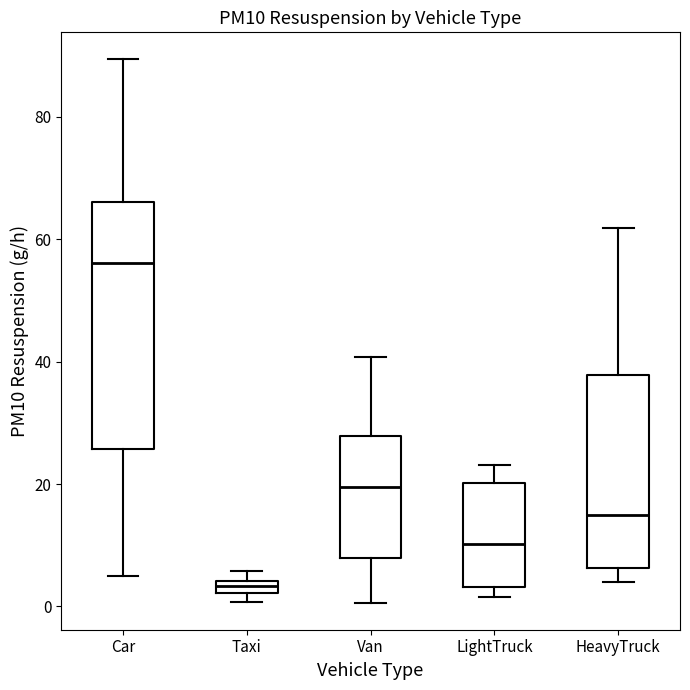

Where does the median line of the box for Car sit on the y-axis? The values are not printed on the chart, so give them approximately, as read against the axis.

56